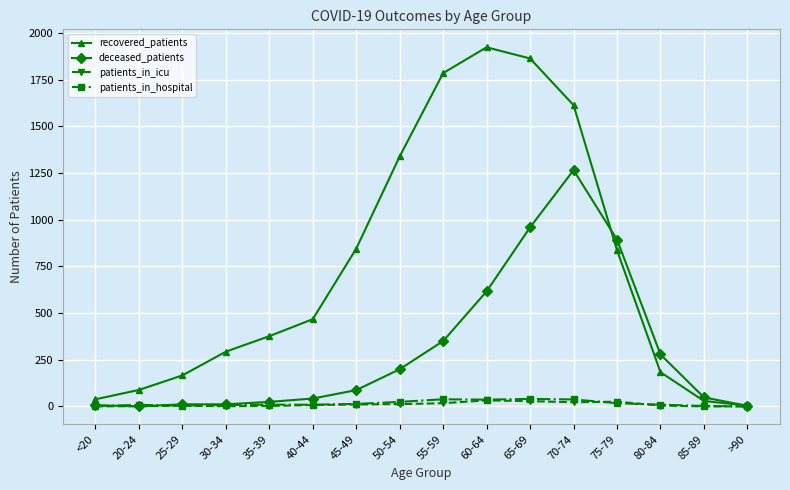

True or false: patients_in_hospital has more than 1 interior local peaks.

True